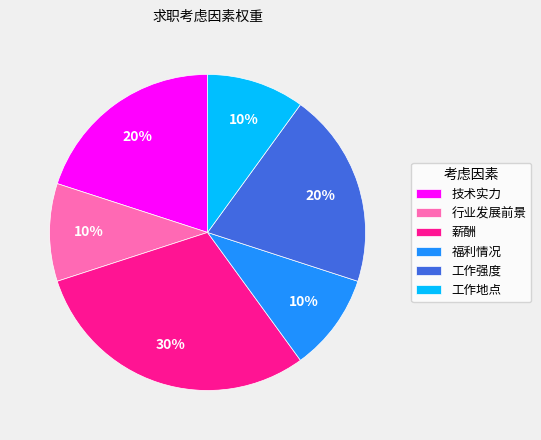

Which category has the biggest portion of the pie?

薪酬